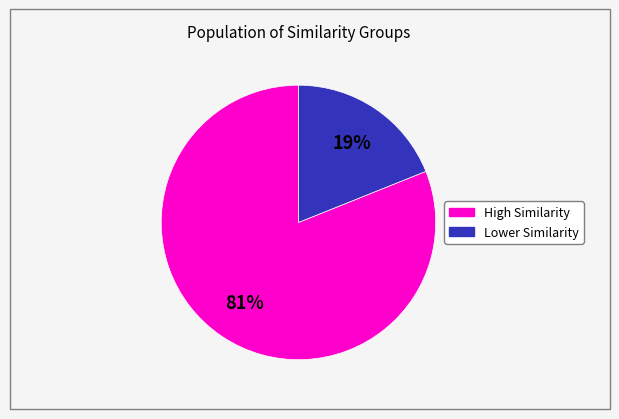

To the nearest percent, what is the difference between the largest and smallest slice percentages?

62%